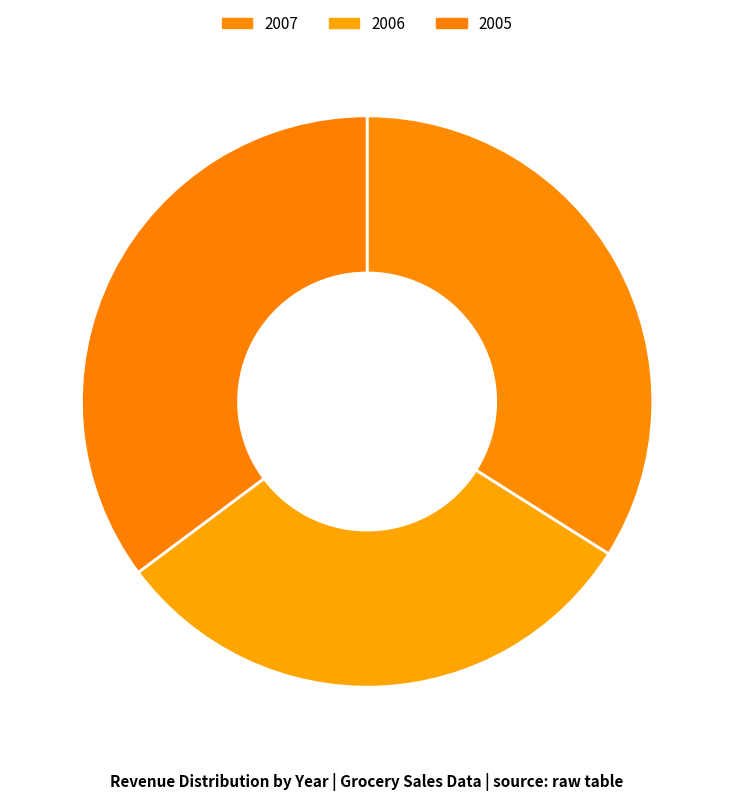

What is the change in value from 2006 to 2005?

+90498.8